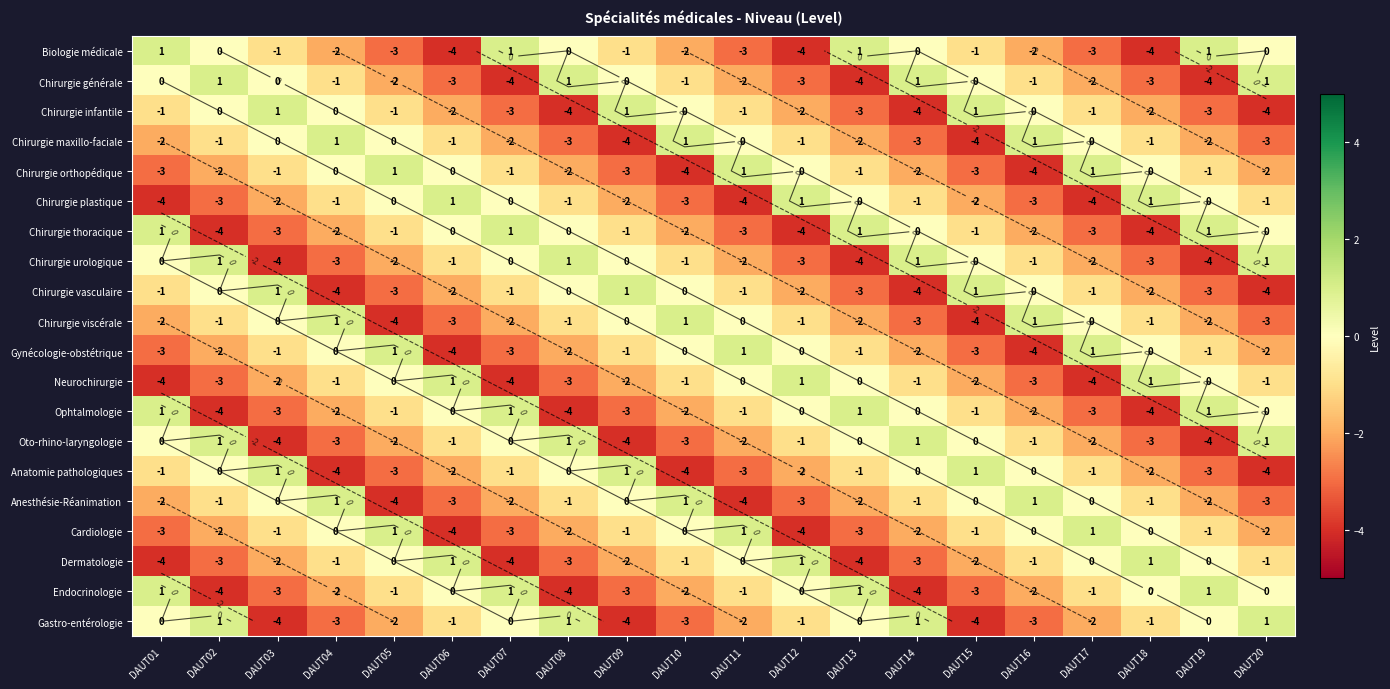

At how many categories does at least one series exceed 0?

20